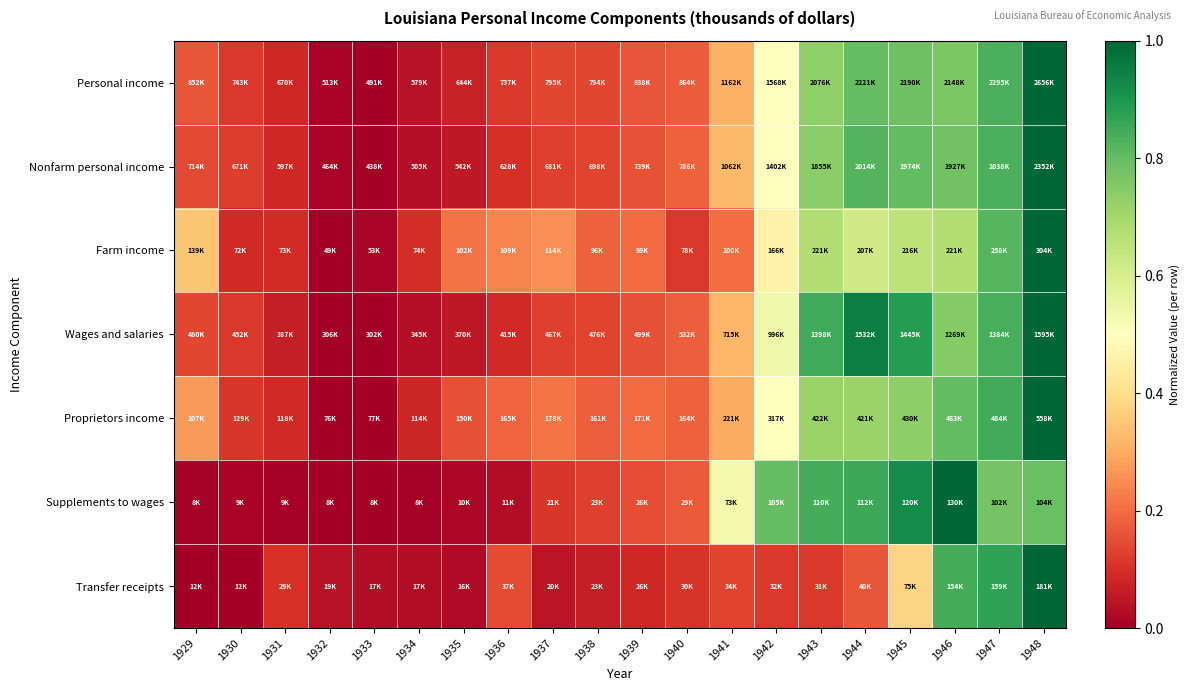

What is the spread (max minus min) of values at 1935?

0.2